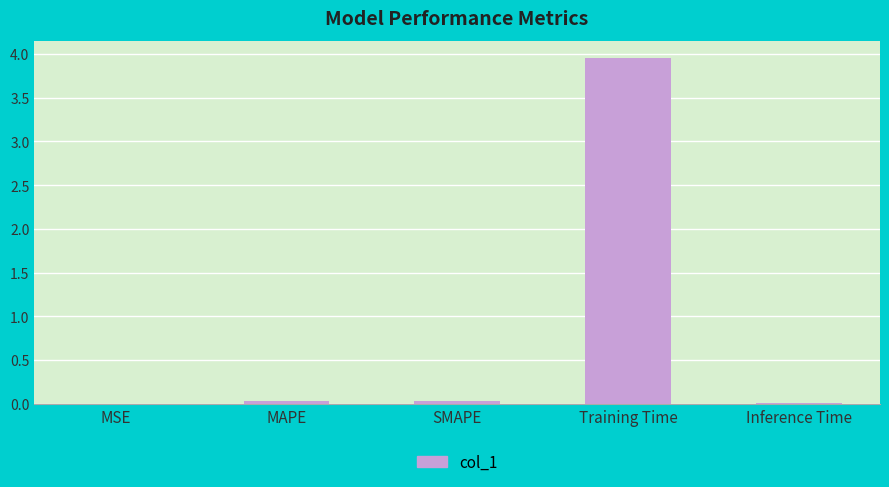

At which category does the chart reach its peak across all series?

Training Time